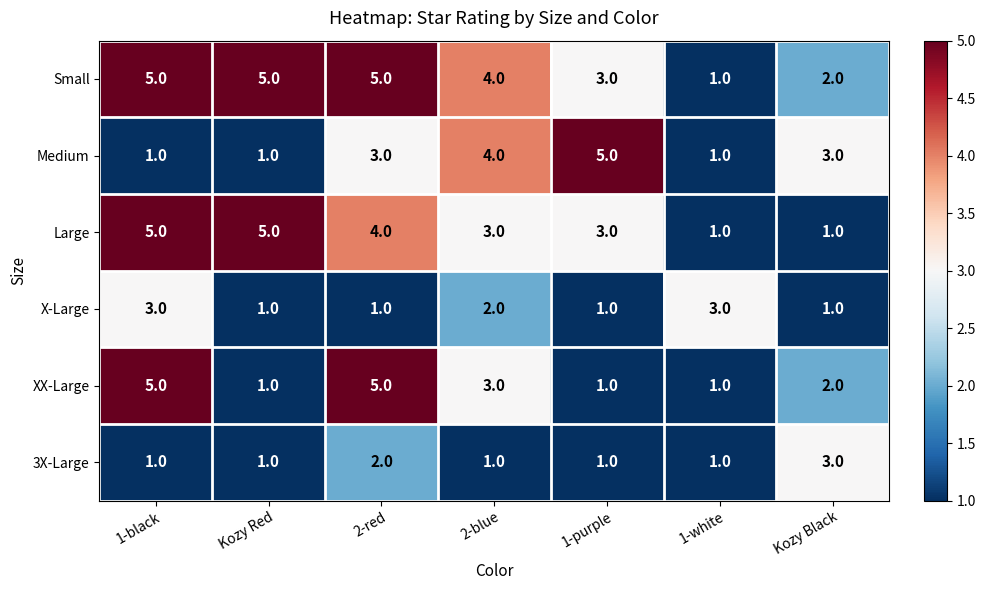

What is the maximum value for Medium?

5